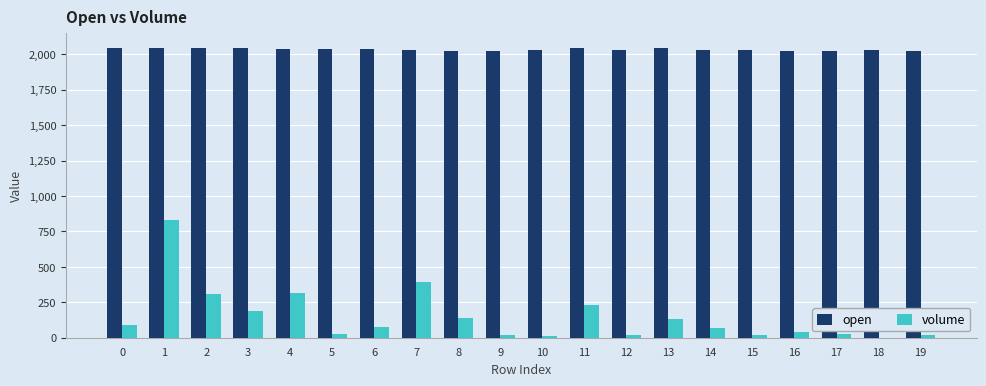

What is the sum of all open values?

40670.0